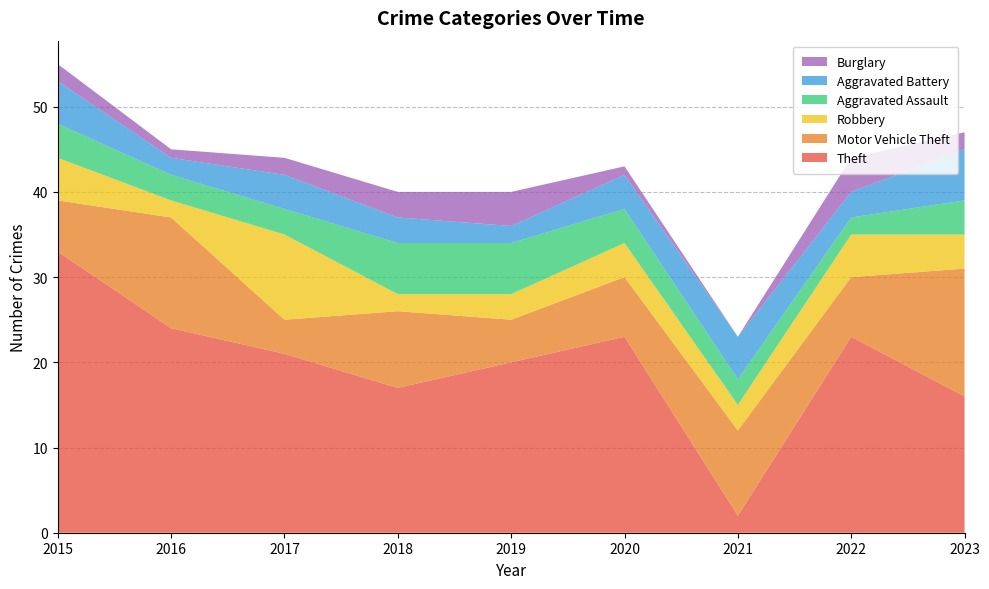

Reading left to right, transcribe all the data shown in this chart.

Theft: 33	24	21	17	20	23	2	23	16
Motor Vehicle Theft: 6	13	4	9	5	7	10	7	15
Robbery: 5	2	10	2	3	4	3	5	4
Aggravated Assault: 4	3	3	6	6	4	3	2	4
Aggravated Battery: 5	2	4	3	2	4	5	3	6
Burglary: 2	1	2	3	4	1	0	4	2